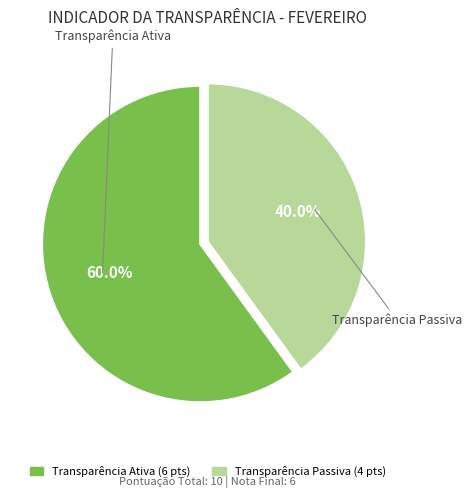

Approximately how many times larger is the value at Transparência Passiva compared to Transparência Ativa?

0.7